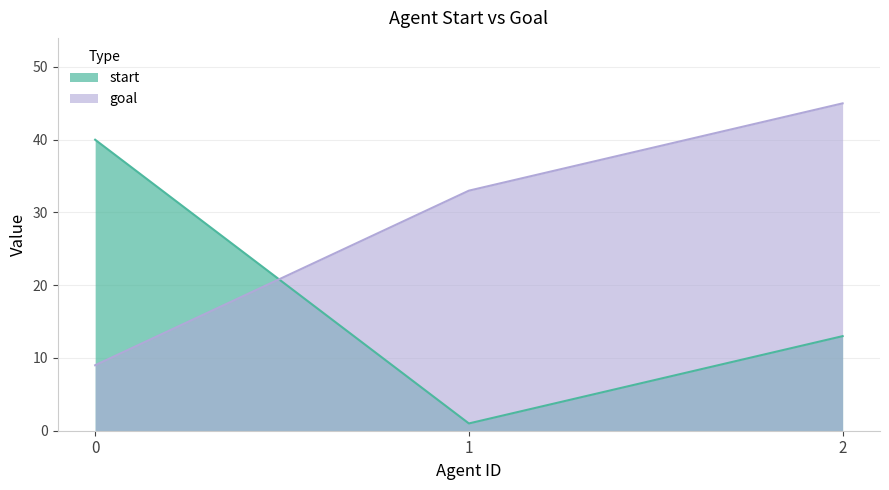

What is the difference between the start values at 0 and 1?

39